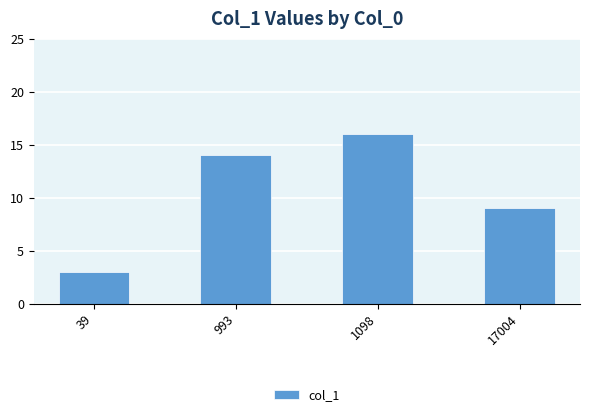

Which label corresponds to the largest value in the chart?

1098